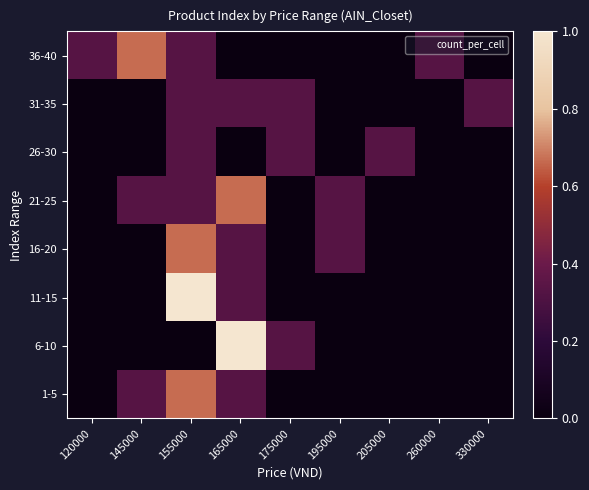

How many series are shown in this chart?

8